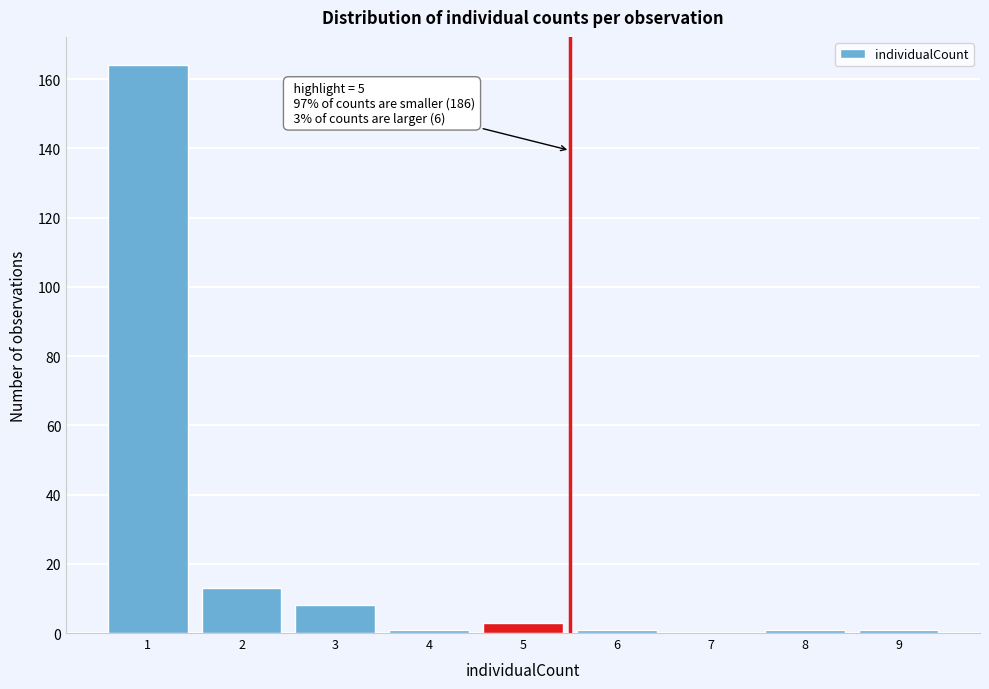

Reading left to right, what are all the values shown in this chart?

1=164	2=13	3=8	4=1	5=3	6=1	7=0	8=1	9=1